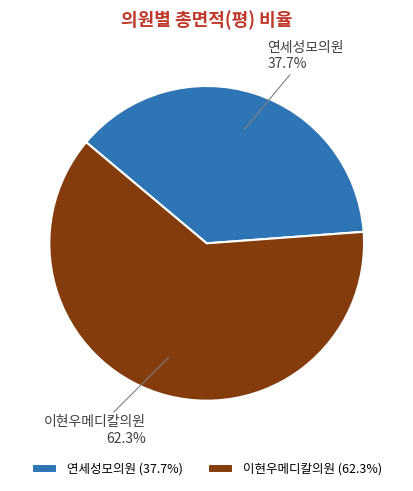

What is the majority slice?

이현우메디칼의원